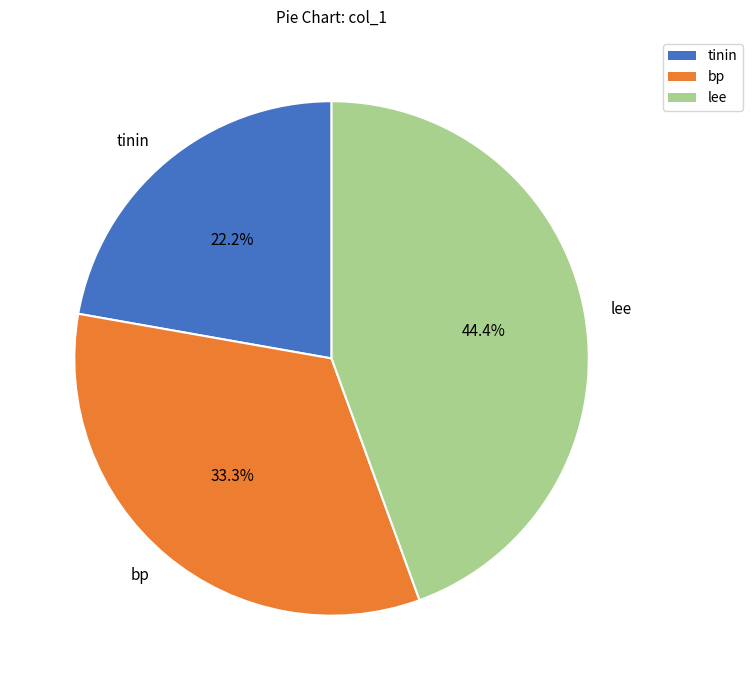

What is the ratio of the value at tinin to the value at lee?

0.5